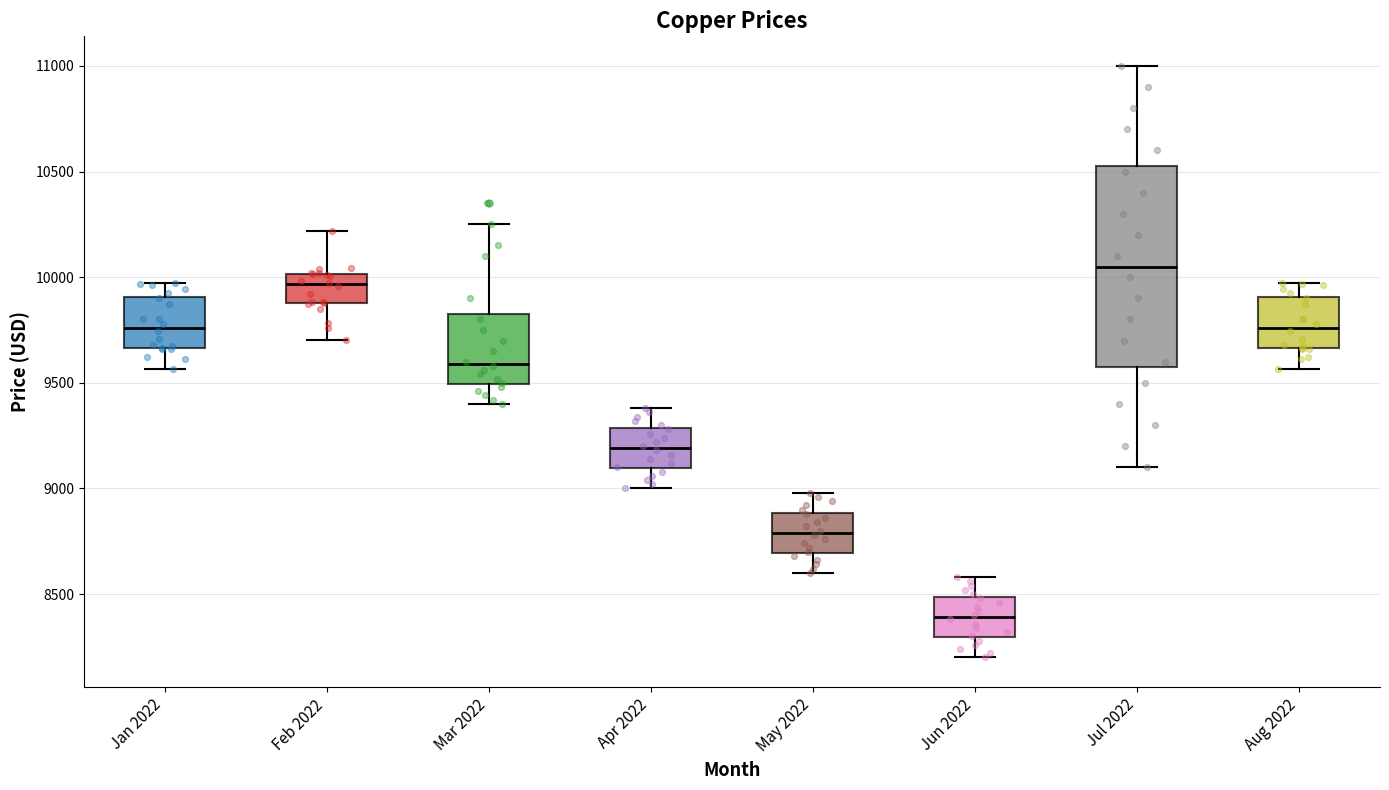

Where does the lower whisker of the box for Jun 2022 end on the y-axis? The values are not printed on the chart, so give them approximately, as read against the axis.

8200